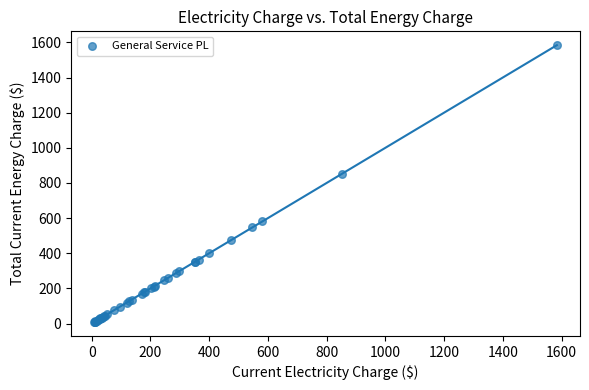

What Y value in the scatter plot is closest to 796?

851.8